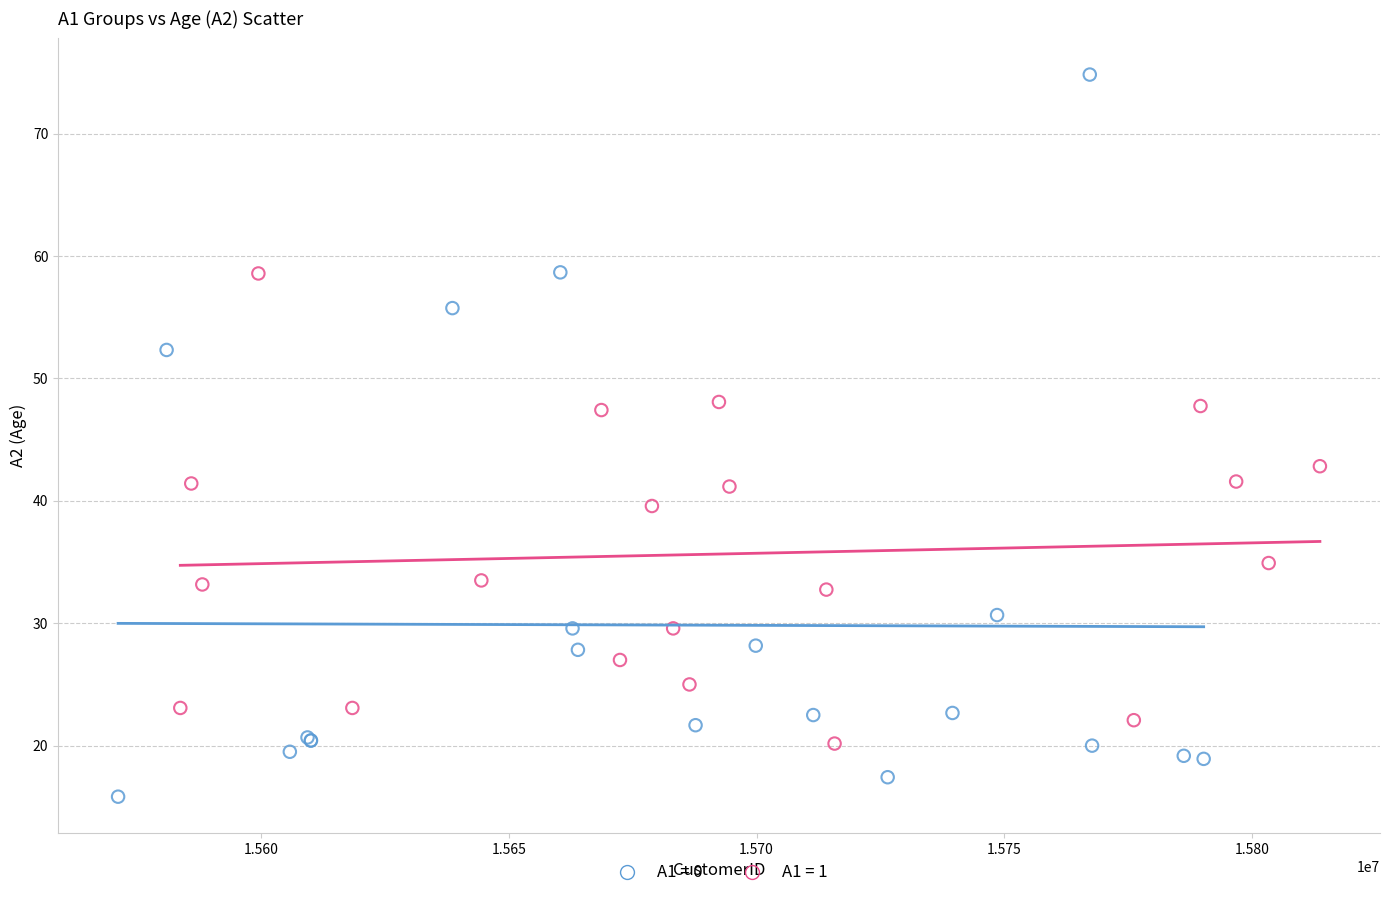

Which series contains the highest Y value?

A1 = 0